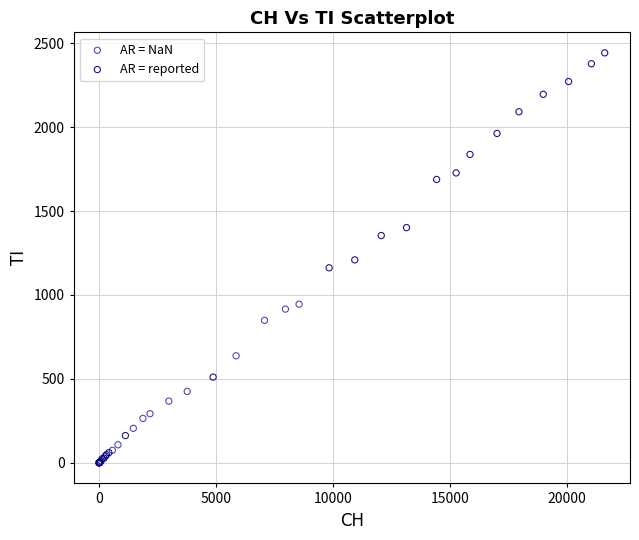

Which series has the widest spread of Y values?

AR = reported